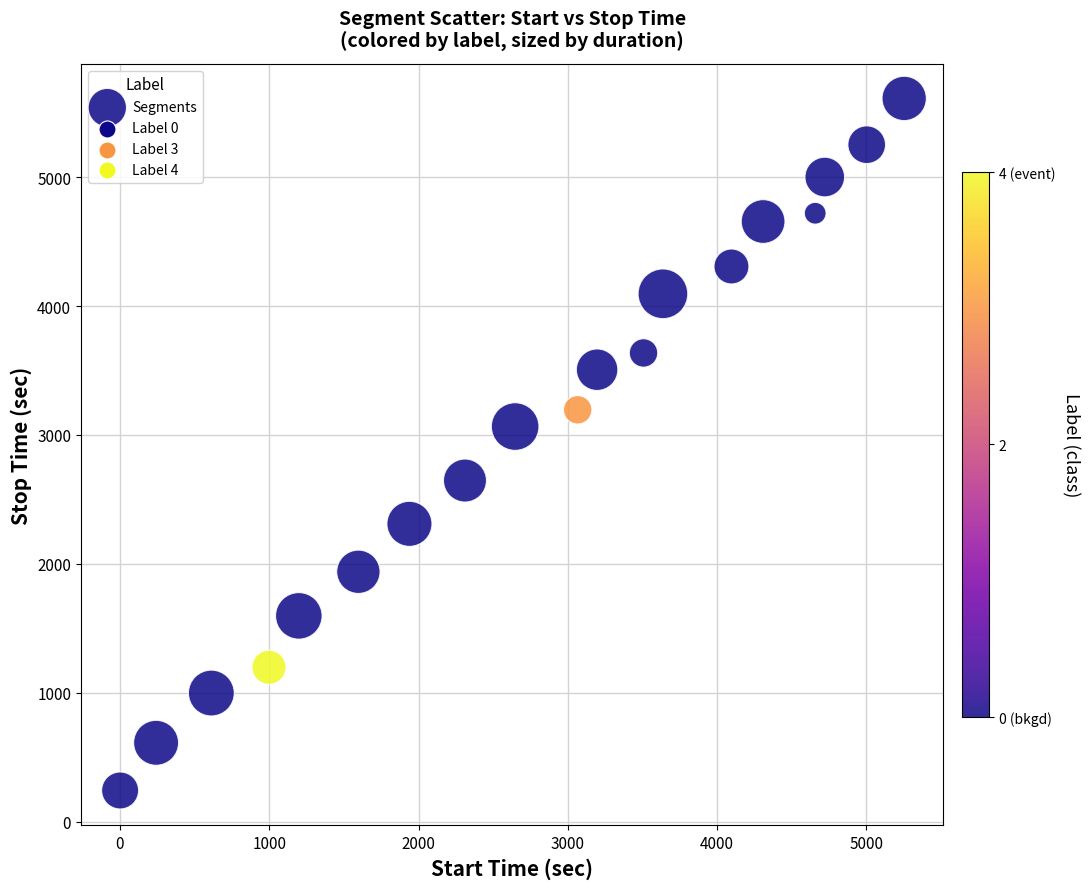

What Y value in the scatter plot is closest to 2926?

3065